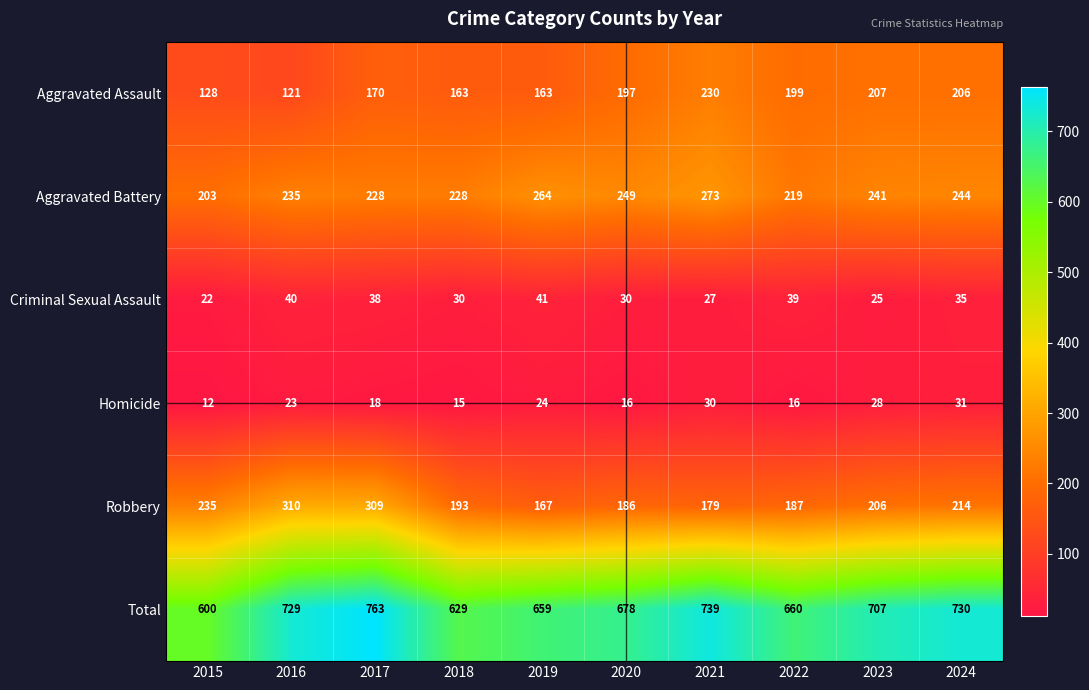

At which category is the sum across all series the highest?

2017